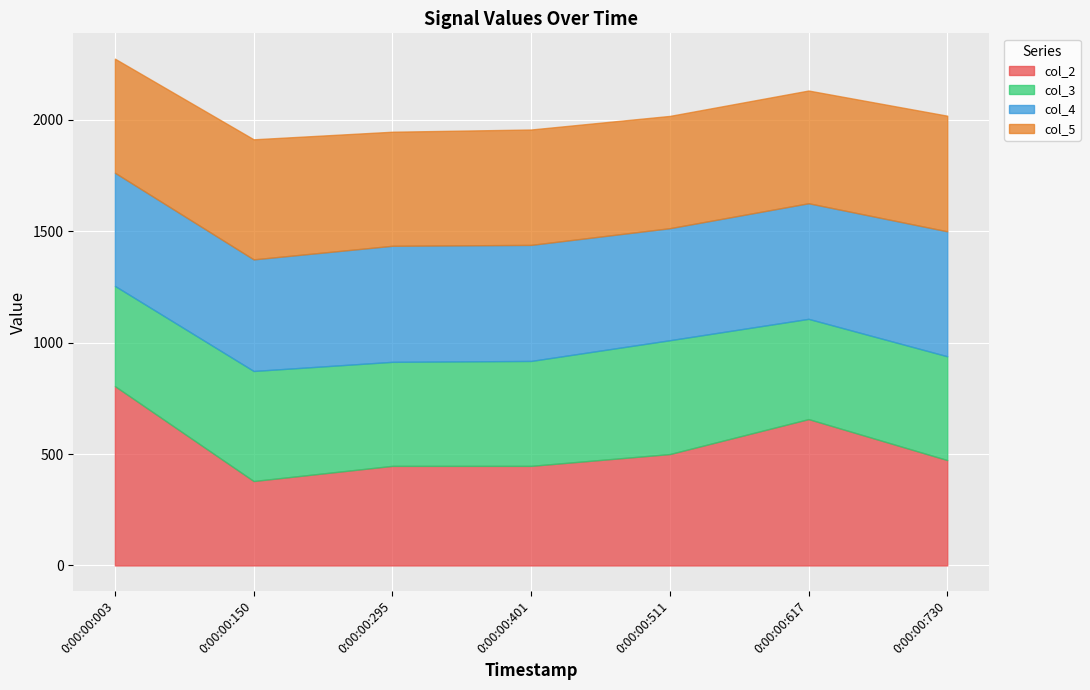

What is the smallest value displayed?

379